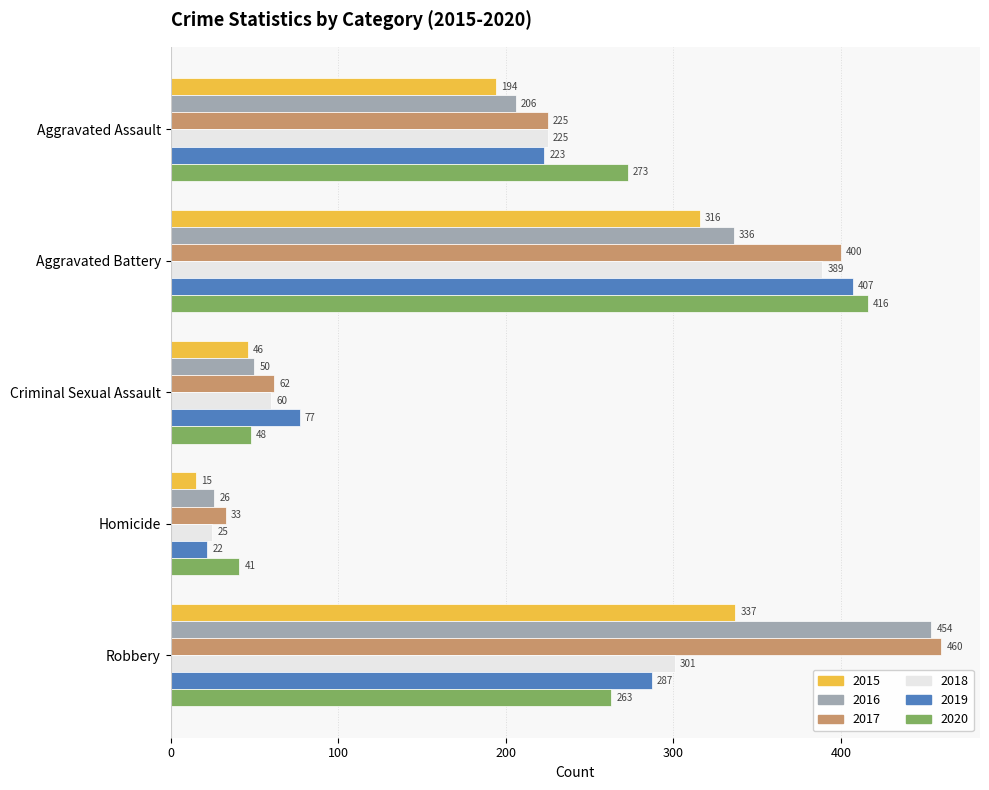

Is it true that 2017 equals 33 at Homicide?

True